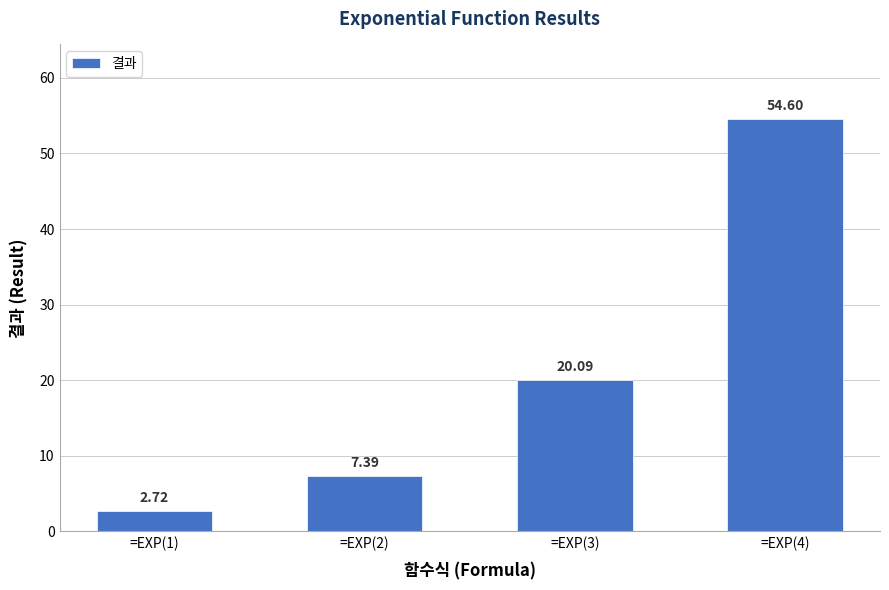

What is the change in value from =EXP(3) to =EXP(4)?

+34.5